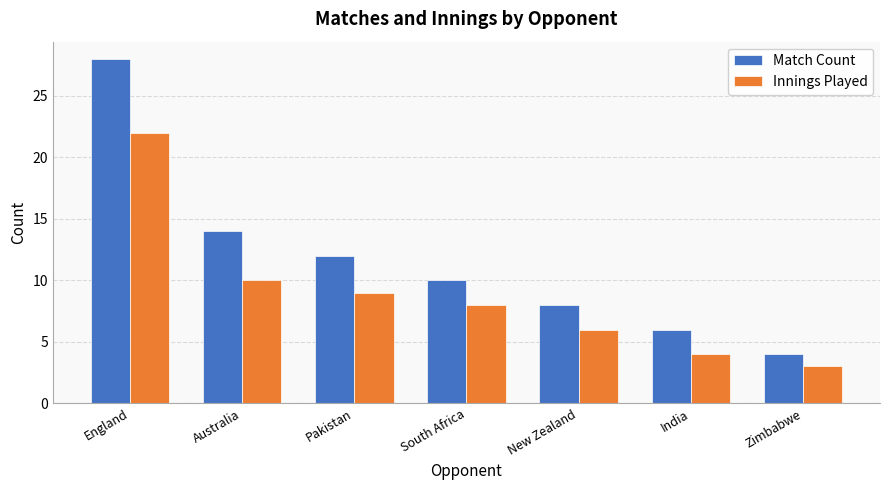

How many bars are there in each group?

2